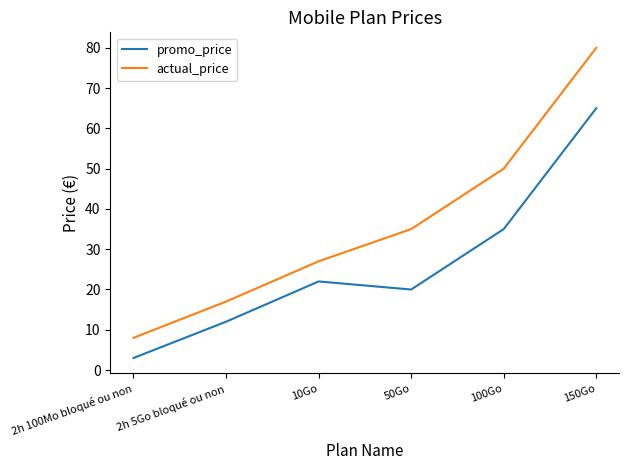

At which category does the chart reach its peak across all series?

150Go